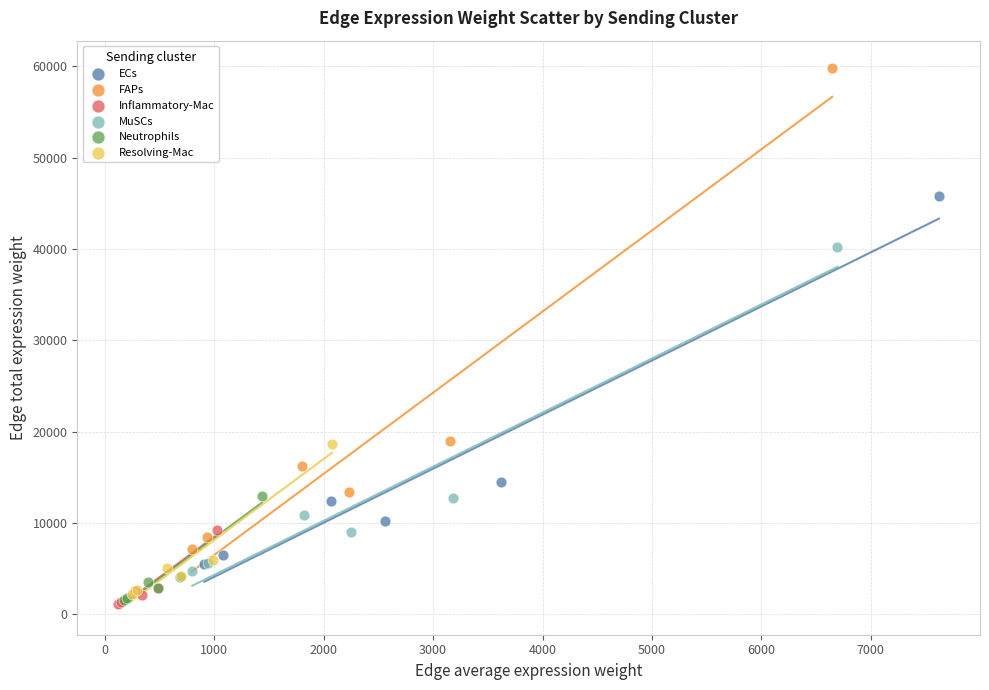

Which series has the widest spread of Y values?

FAPs